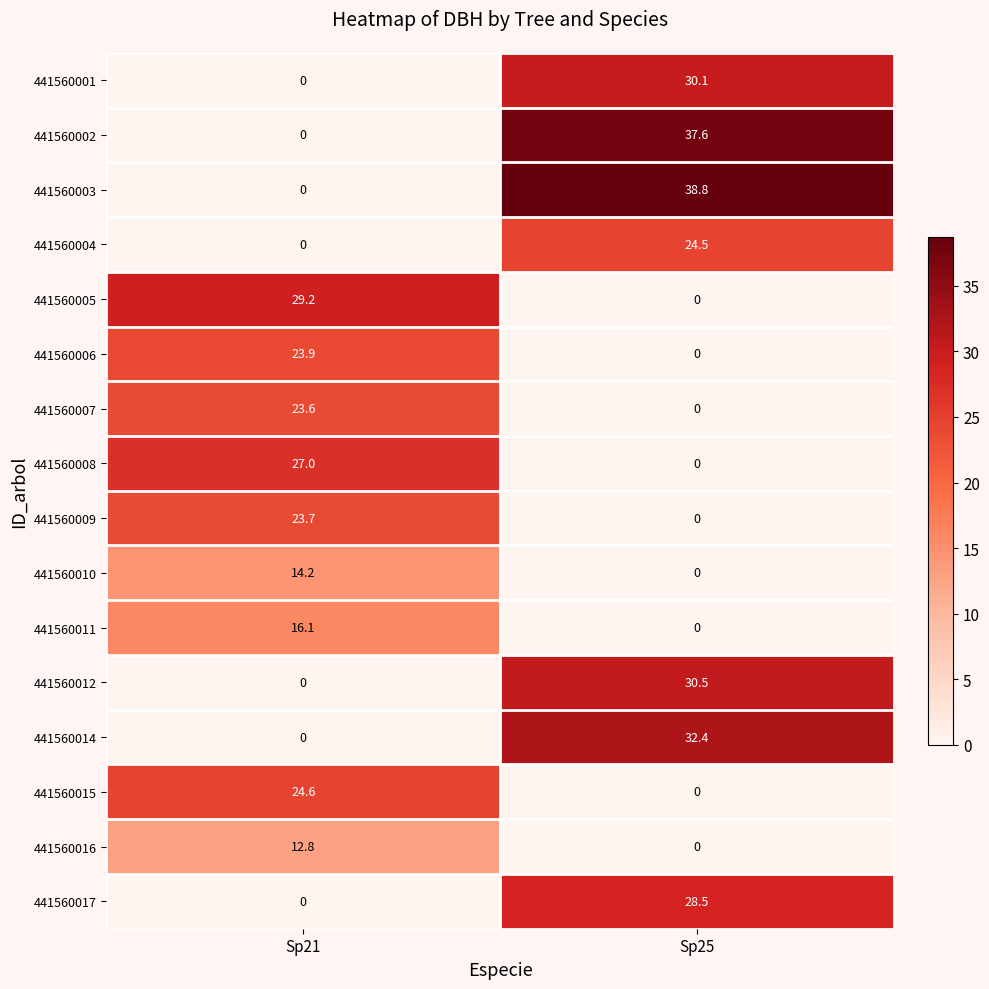

The value of 441560012 at Sp21 is -16.5. True or false?

False